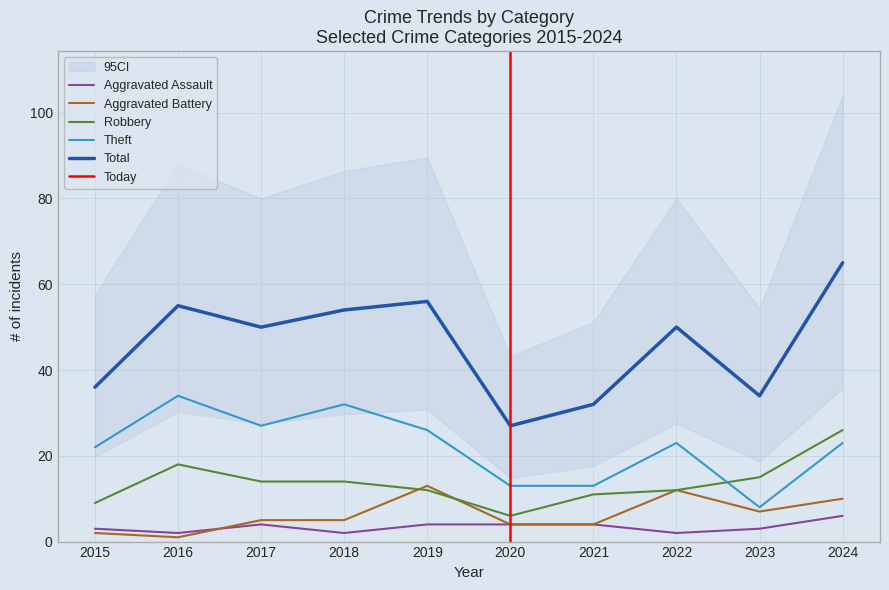

Reading right to left, extract all data points from this chart.

Aggravated Assault: 6	3	2	4	4	4	2	4	2	3
Aggravated Battery: 10	7	12	4	4	13	5	5	1	2
Robbery: 26	15	12	11	6	12	14	14	18	9
Theft: 23	8	23	13	13	26	32	27	34	22
Total: 65	34	50	32	27	56	54	50	55	36